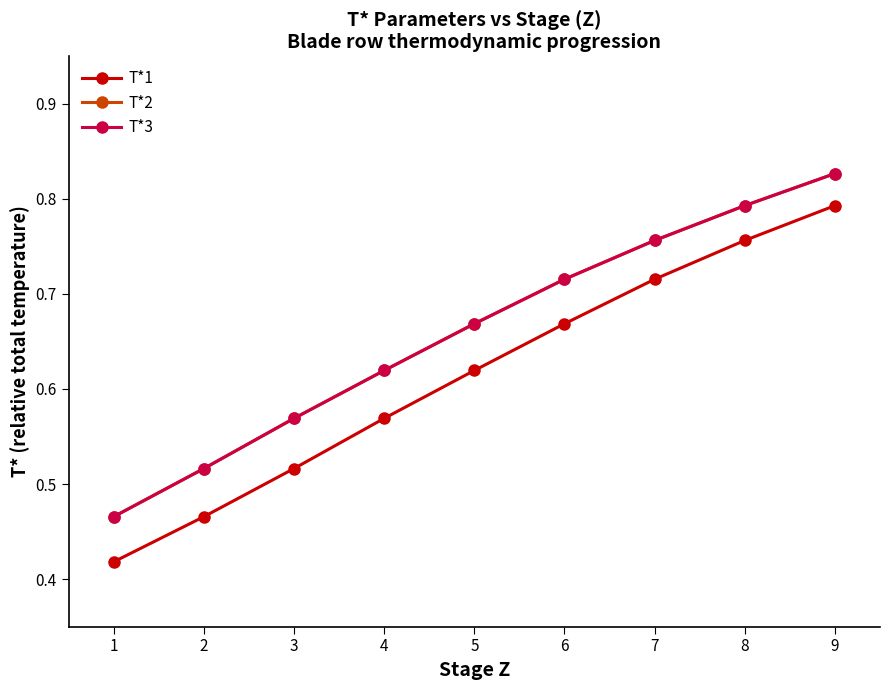

Is it true that T*3 equals 0.9 at 3?

False